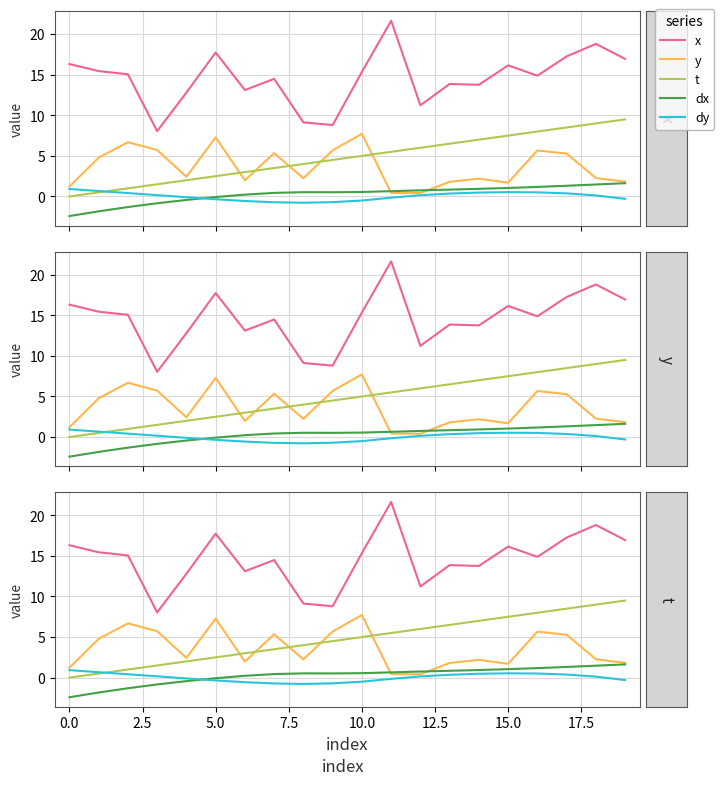

Is the value of dy at 7.5 greater than the value of t at 17.5?

No